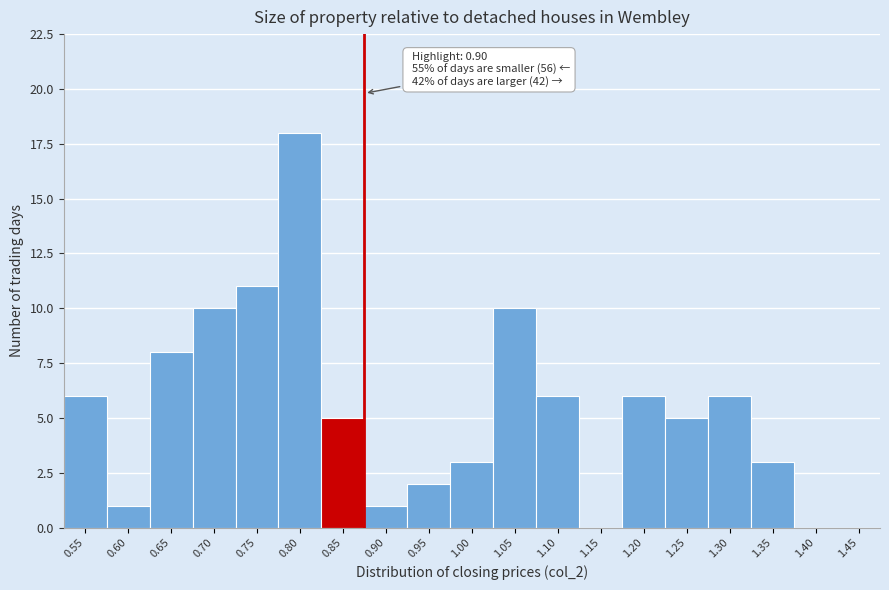

Reading left to right, list all the values displayed in this chart.

0.55=6	0.60=1	0.65=8	0.70=10	0.75=11	0.80=18	0.85=5	0.90=1	0.95=2	1.00=3	1.05=10	1.10=6	1.15=0	1.20=6	1.25=5	1.30=6	1.35=3	1.40=0	1.45=0